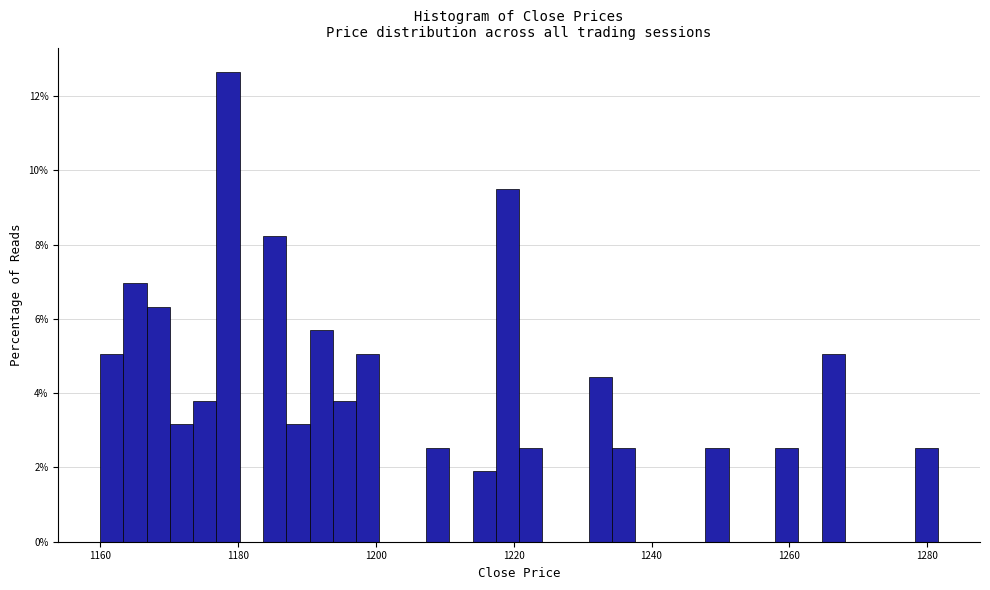

Read against the x-axis, roughly where is the centre of the tallest bar?

1178